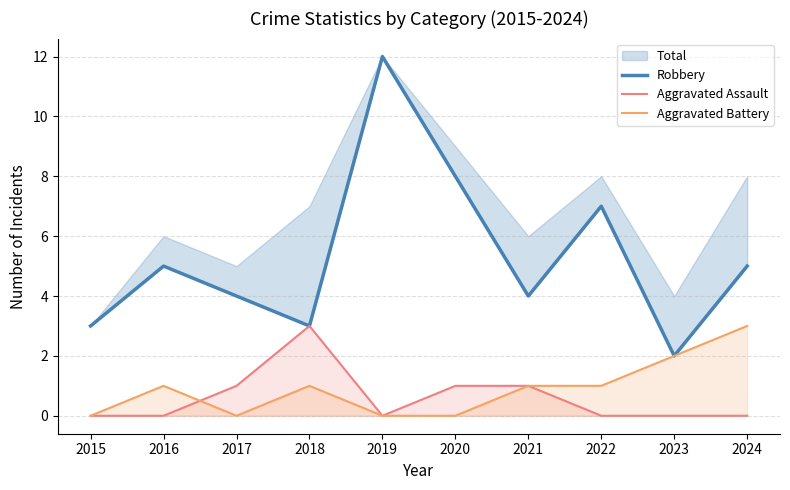

At 2015, list the series in order from largest to smallest.

Robbery, Aggravated Assault, Aggravated Battery